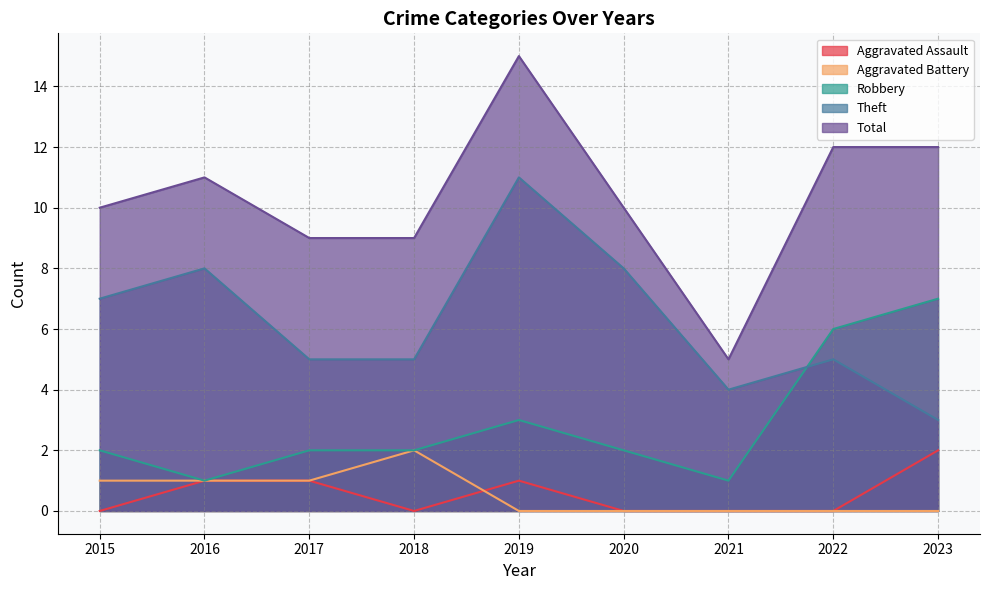

What is the maximum value shown in the chart?

15